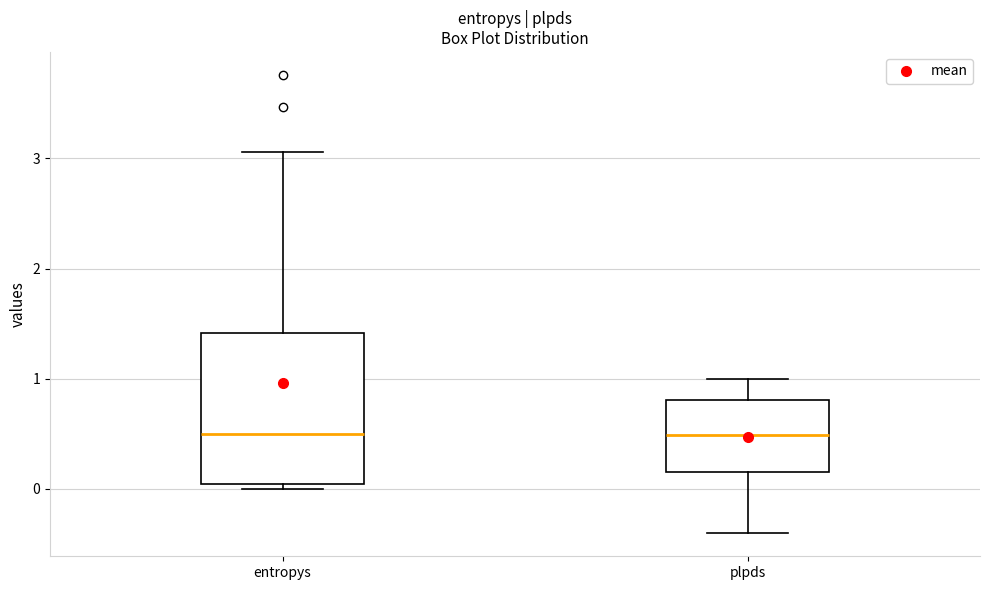

Which box is the tallest, from its lower edge to its upper edge?

entropys